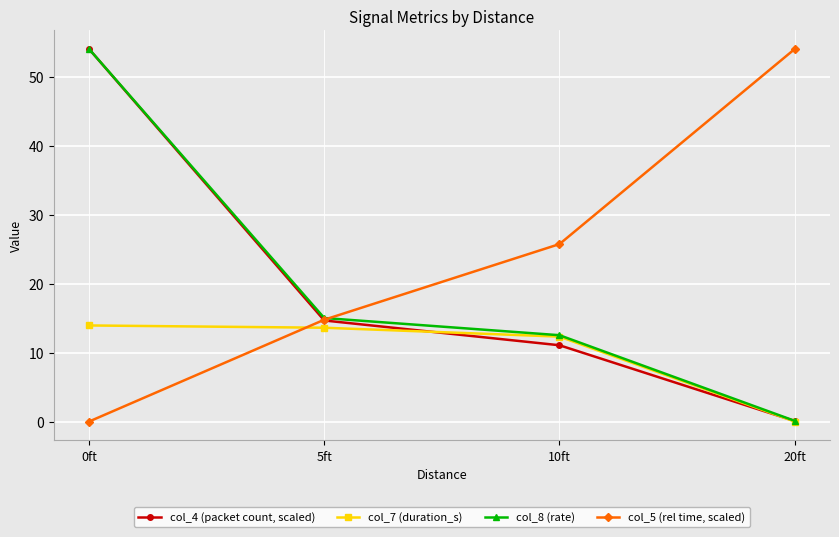

Which series has the largest total across all categories?

col_5 (rel time, scaled)